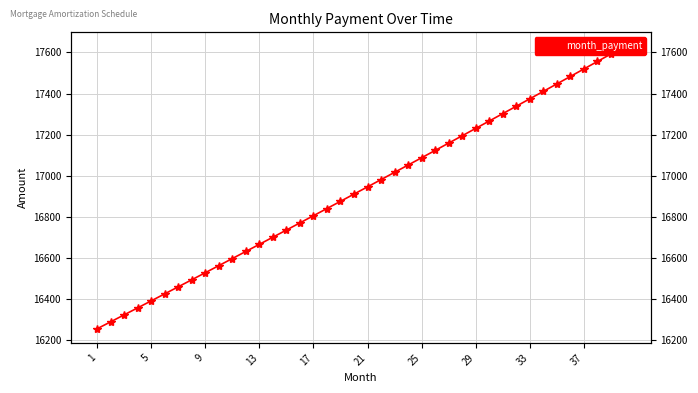

What is the average value?

16933.1